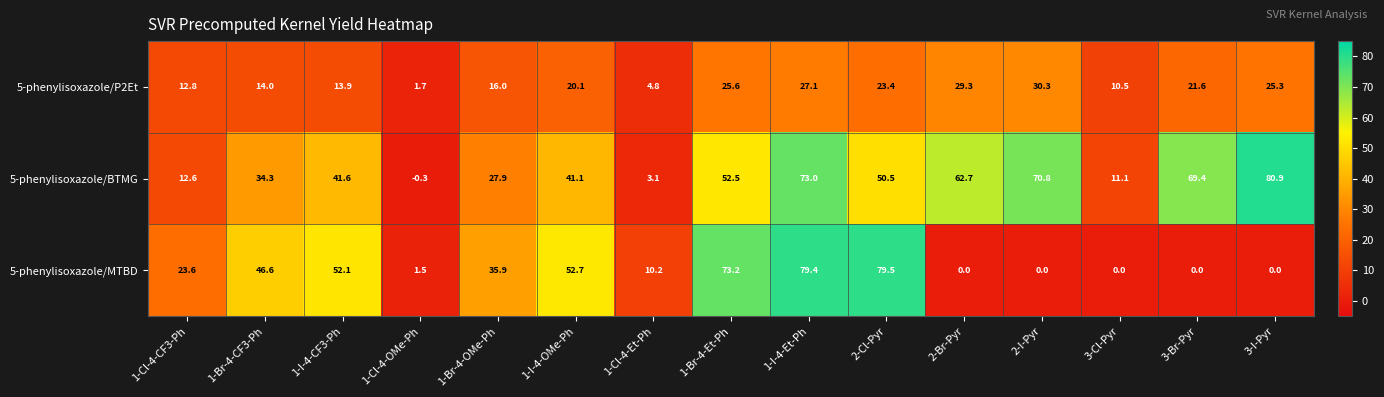

The value of 5-phenylisoxazole/BTMG at 2-I-Pyr is 70.8. True or false?

True